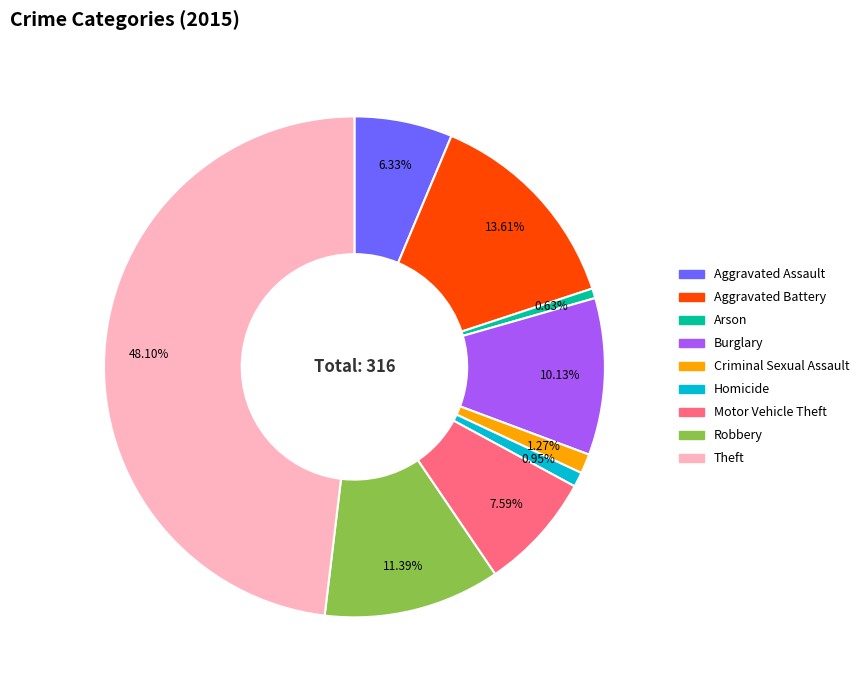

Is it true that Homicide is 7% of the pie?

False